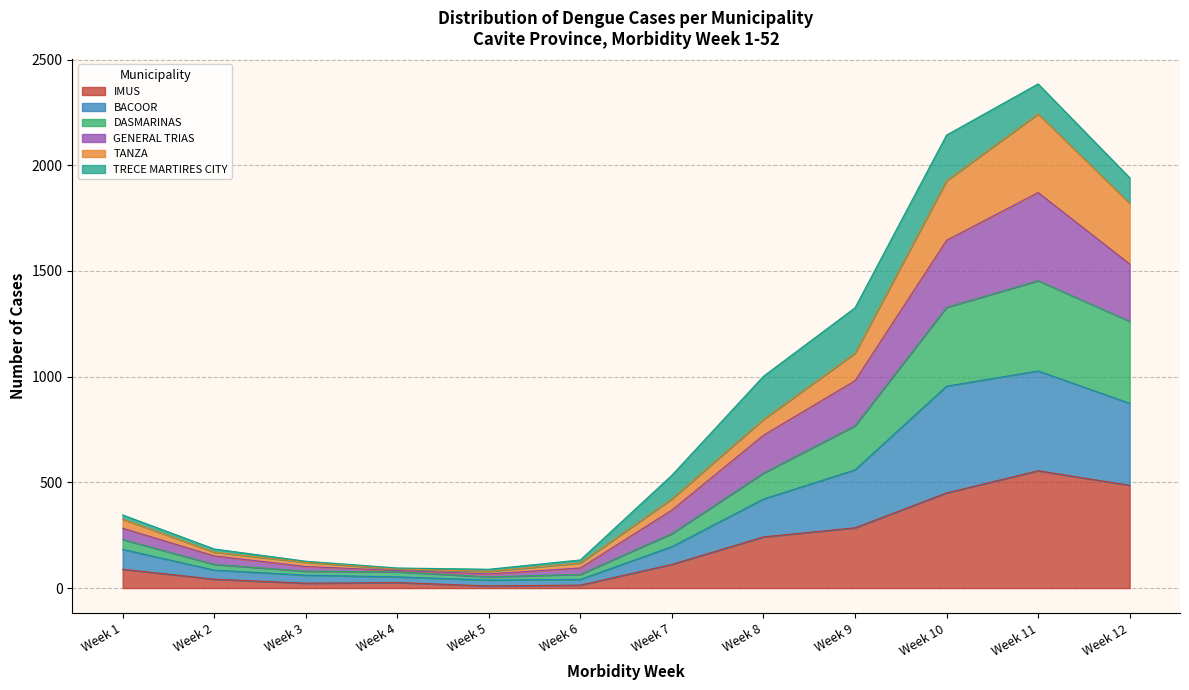

True or false: BACOOR and DASMARINAS intersect in this chart.

False